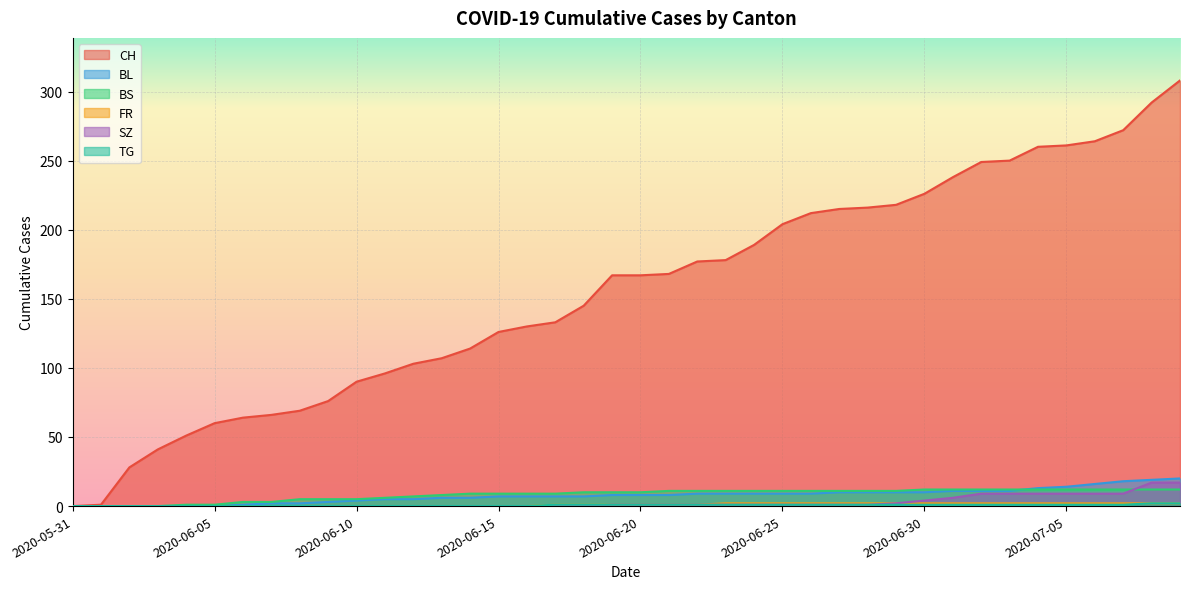

Between 2020-05-31 and 2020-06-29, which series saw the biggest shift?

CH